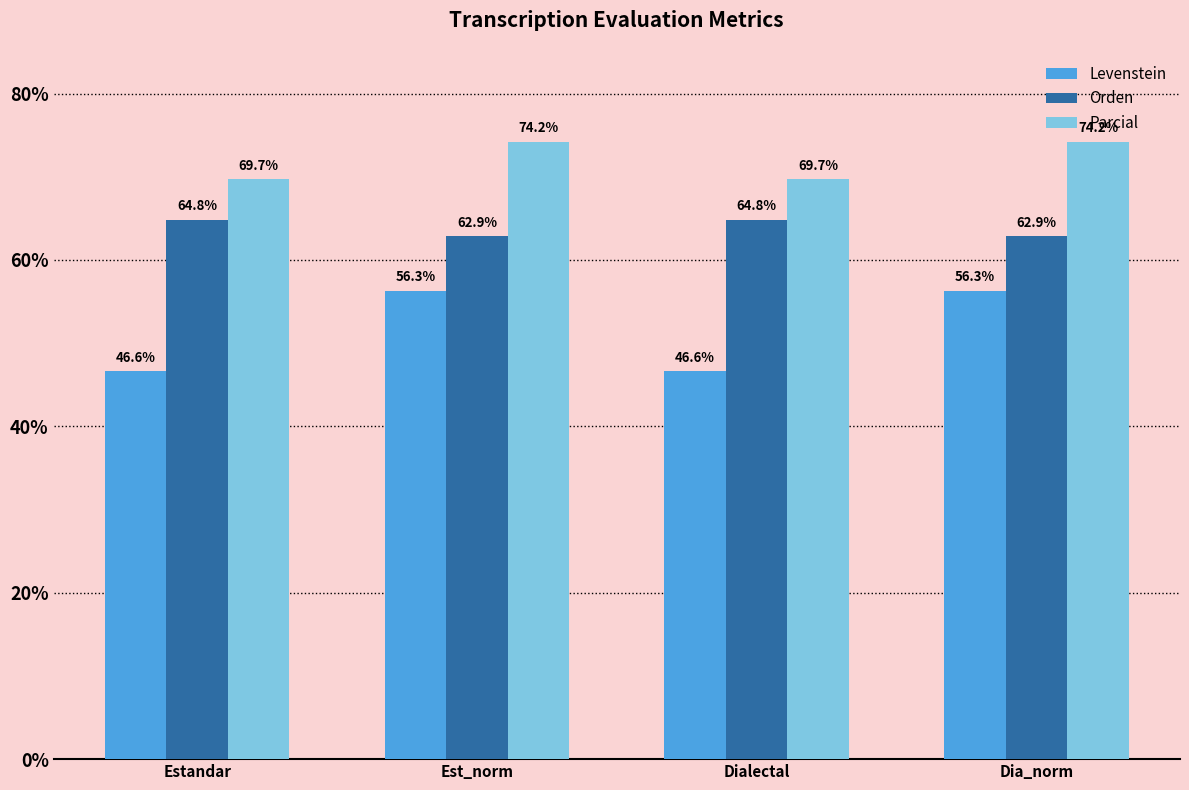

What is the value of the Parcial bar at the 3rd from the left?

69.7